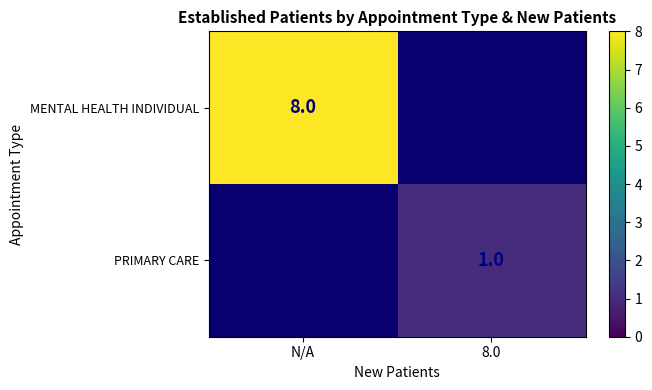

True or false: MENTAL HEALTH INDIVIDUAL has a value of 2 at N/A.

False